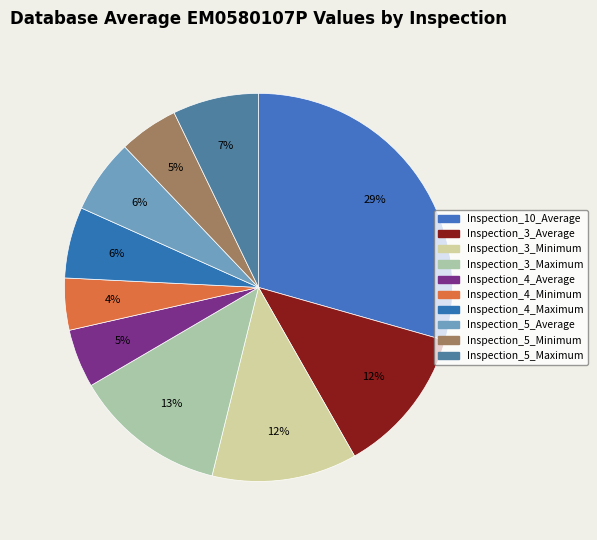

What is the total percentage of Inspection_4_Maximum and Inspection_3_Average?

18.3%